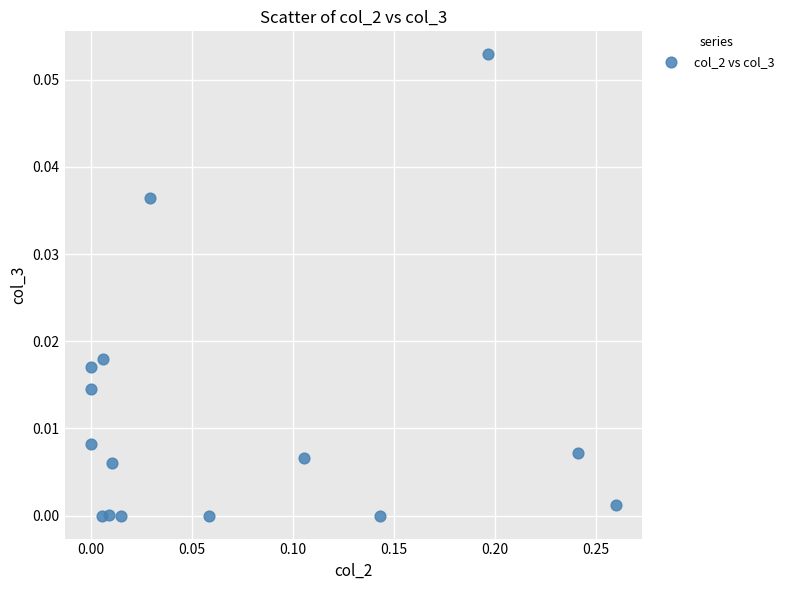

What is the range of X values (max minus min)?

0.3